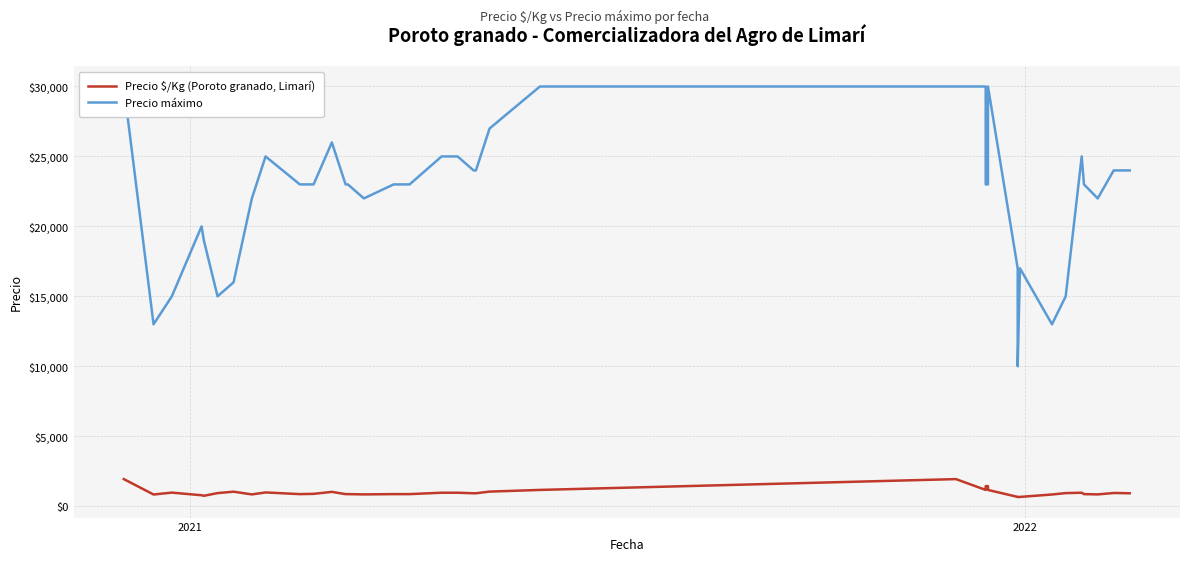

True or false: Precio $/Kg (Poroto granado, Limarí) has more than 0 points higher than both neighbors.

True